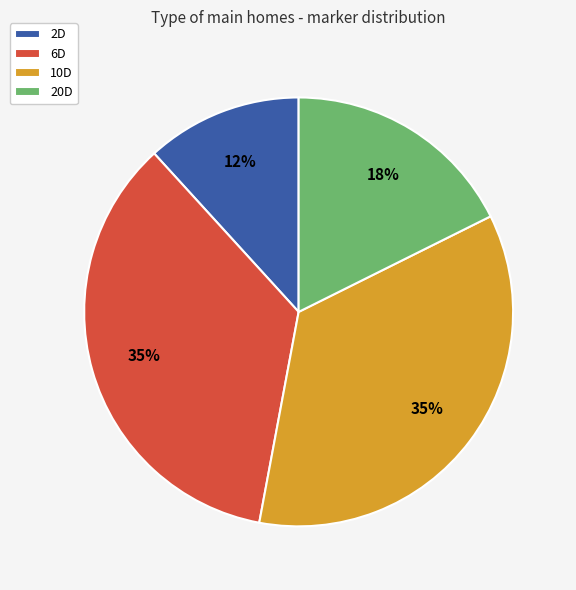

To the nearest percent, what is the average slice percentage?

25%